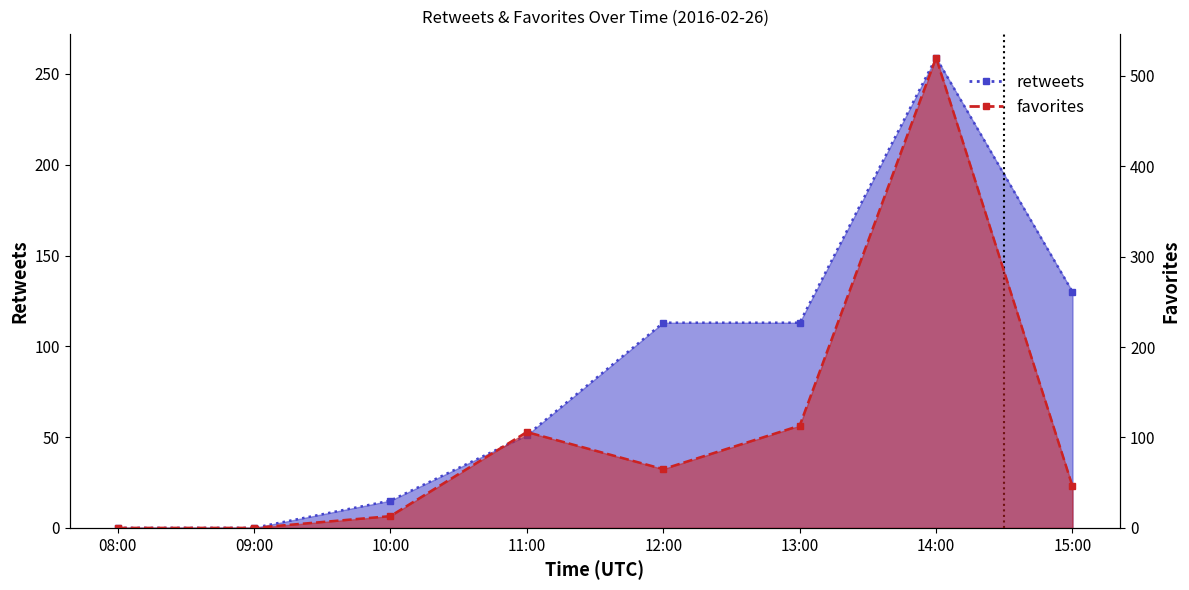

True or false: retweets has more than 0 points higher than both neighbors.

True